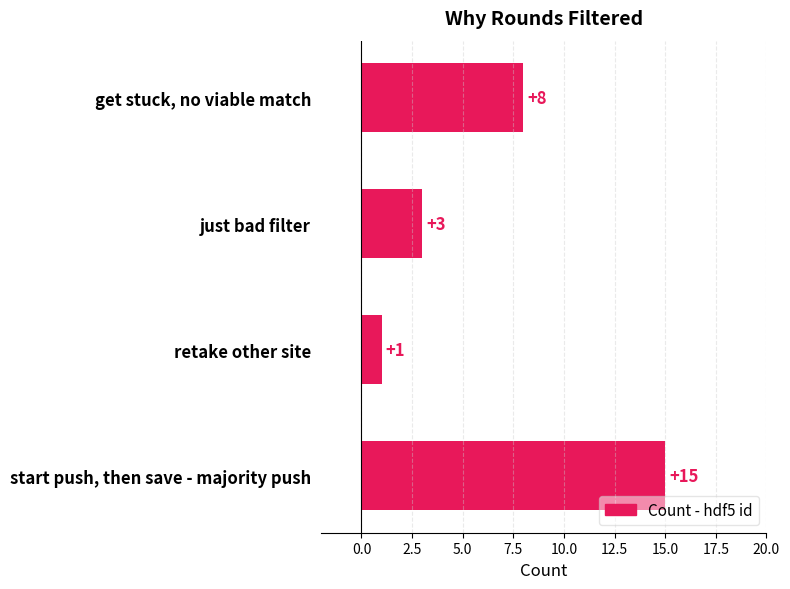

What is the label of the 1st bar from the top?

get stuck, no viable match